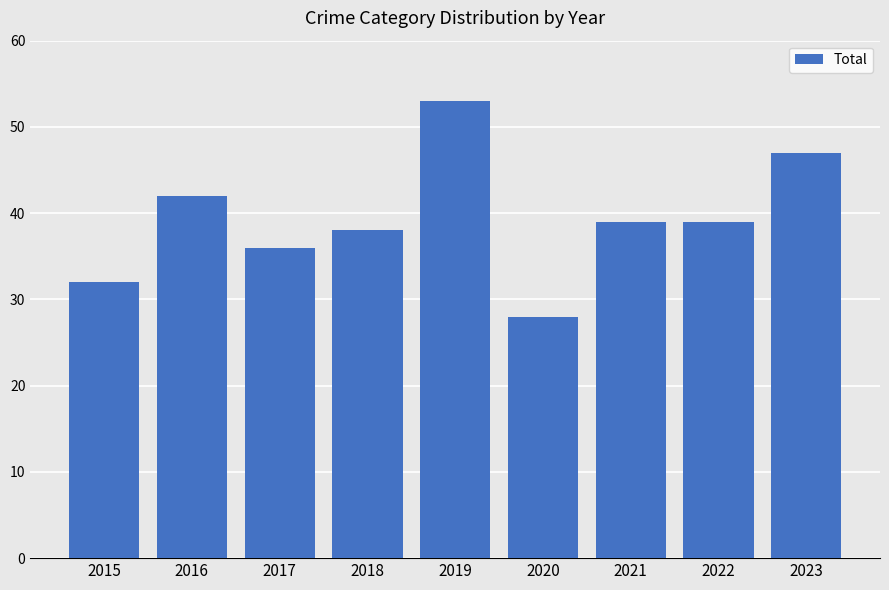

Reading right to left, extract all data points from this chart.

2023=47	2022=39	2021=39	2020=28	2019=53	2018=38	2017=36	2016=42	2015=32